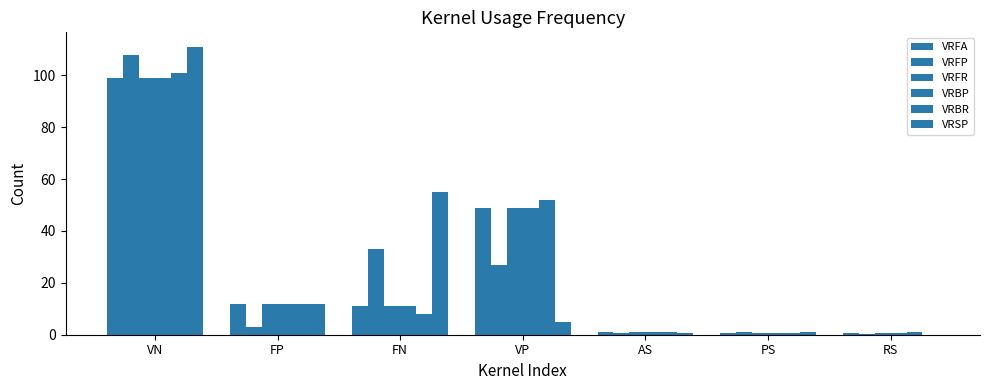

How many groups of bars are there?

7